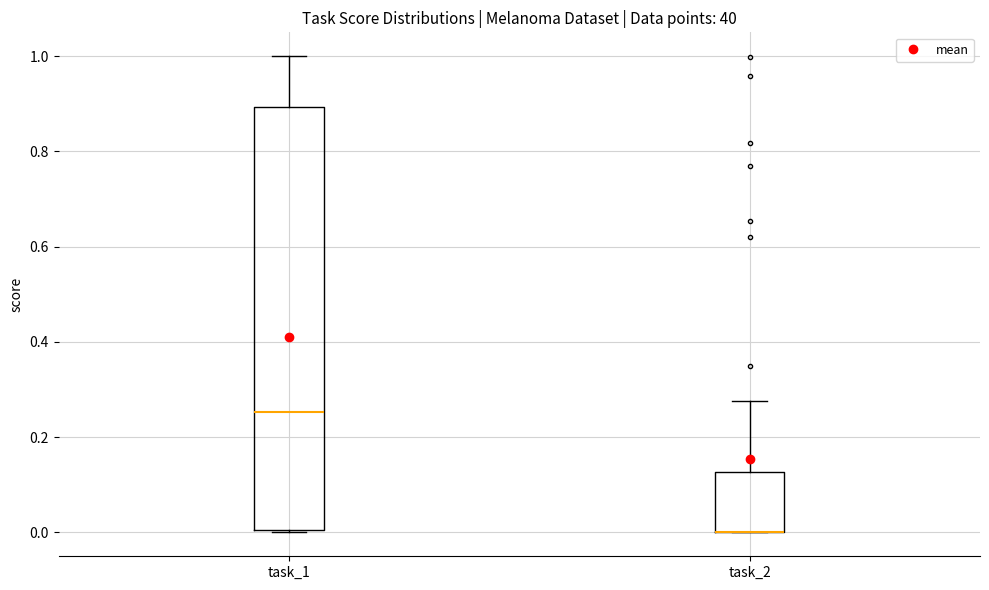

Reading left to right, read every box against the y-axis: the position of its median line, the range the box covers, and the ends of its whiskers. The values are not printed on the chart, so give them approximately, as read against the axis.

task_1: median 0.26, box 0.00 to 0.90, whiskers 0.00 to 1.00
task_2: median 0.00 (drawn on the box's lower edge), box 0.00 to 0.12, whiskers 0.00 to 0.28